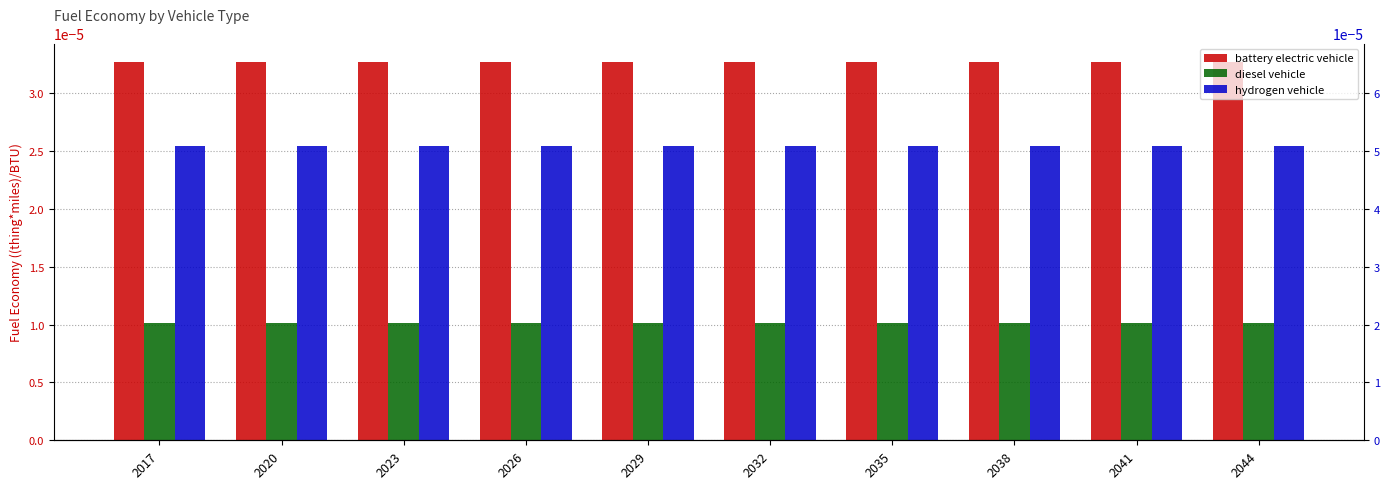

List the series in order of their overall mean, lowest first.

diesel vehicle, hydrogen vehicle, battery electric vehicle